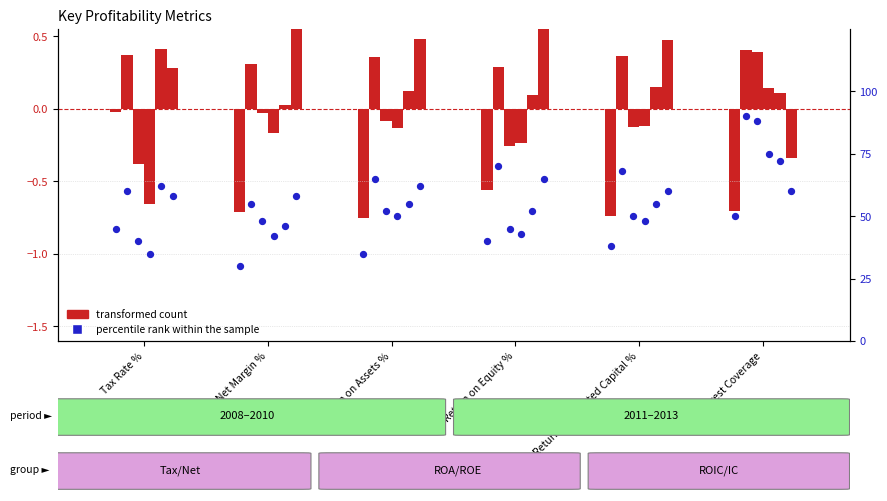

Is the value of percentile rank within the sample at Return on Invested Capital % greater than the value of transformed count at Net Margin %?

Yes